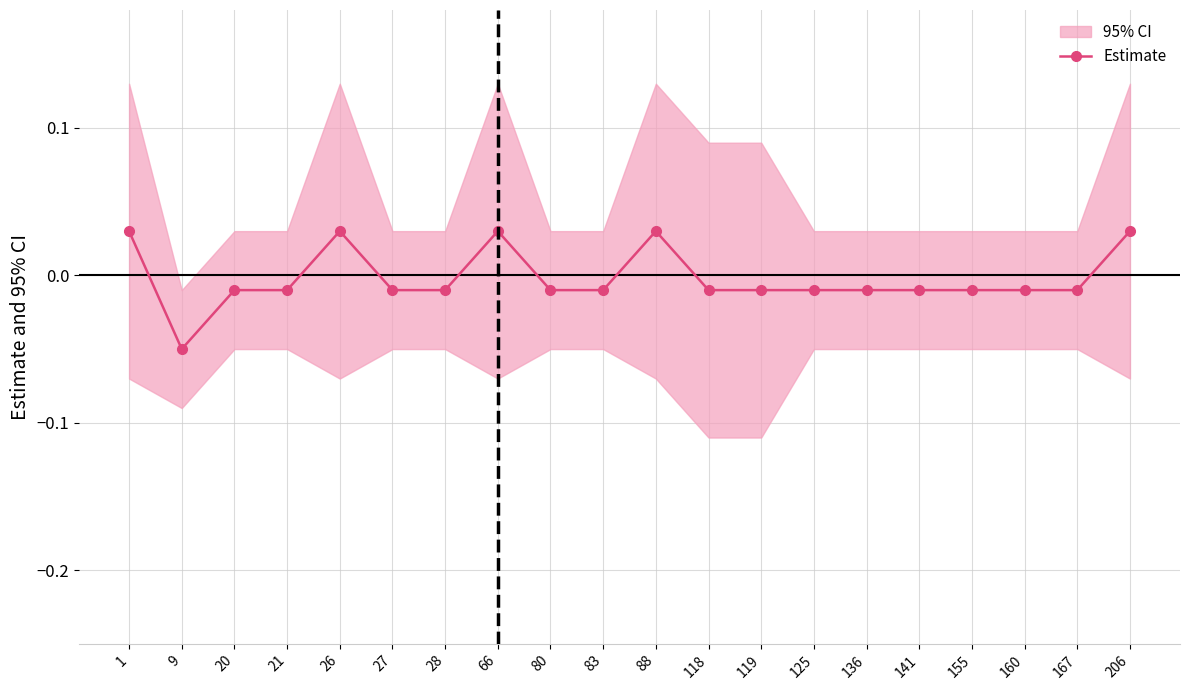

List the labels in order of value, smallest first.

9, 20, 21, 27, 28, 80, 83, 118, 119, 125, 136, 141, 155, 160, 167, 1, 26, 66, 88, 206